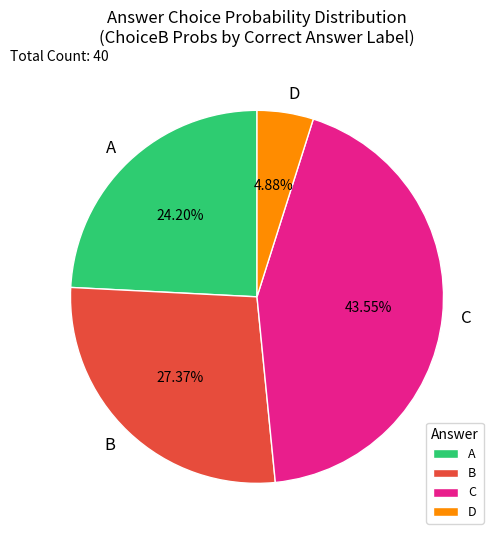

What is the smallest slice in the pie chart?

D